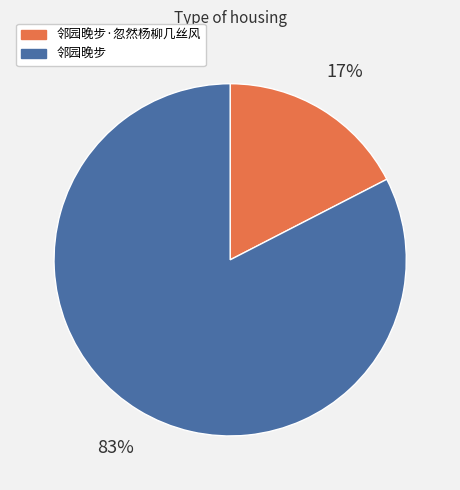

Does any single category account for the majority?

Yes